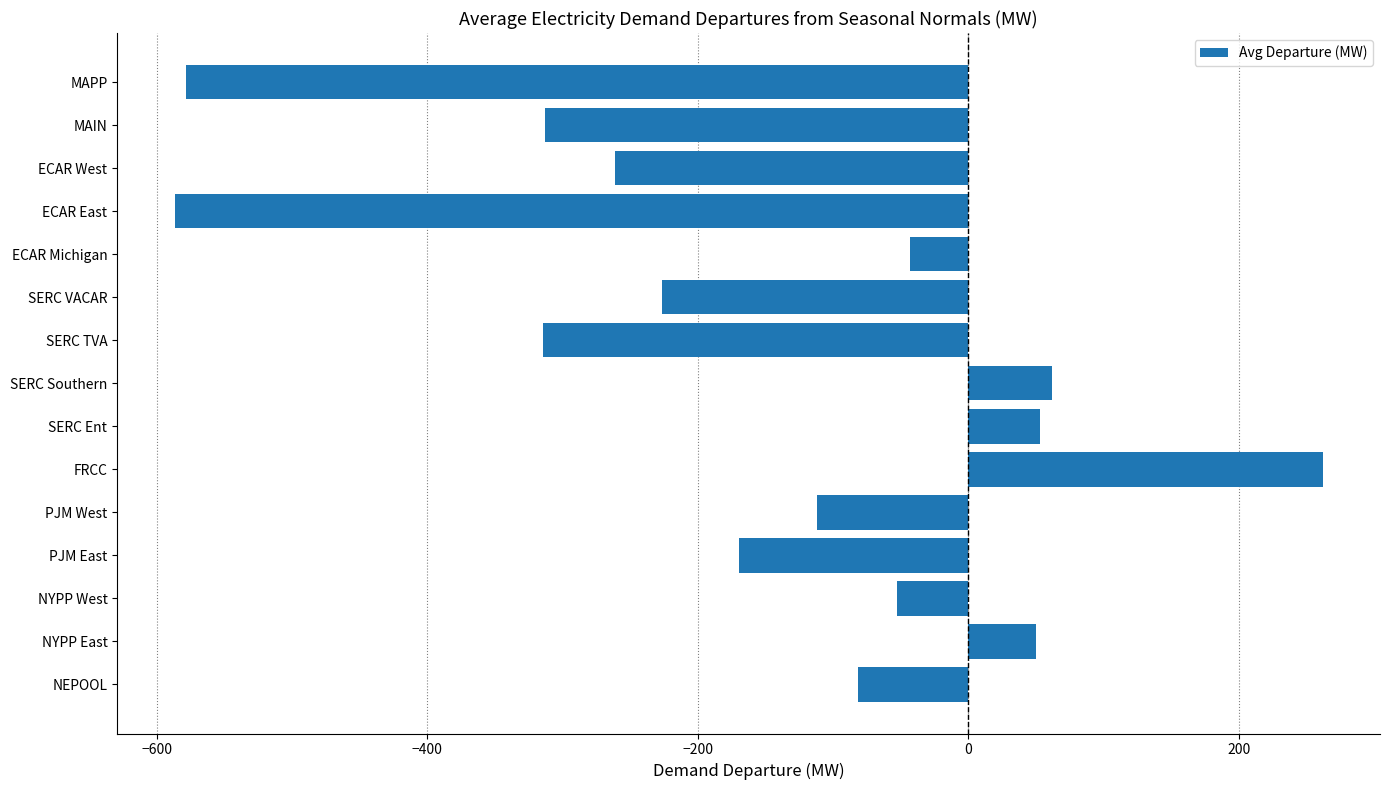

What is the minimum value shown in the chart?

-586.9